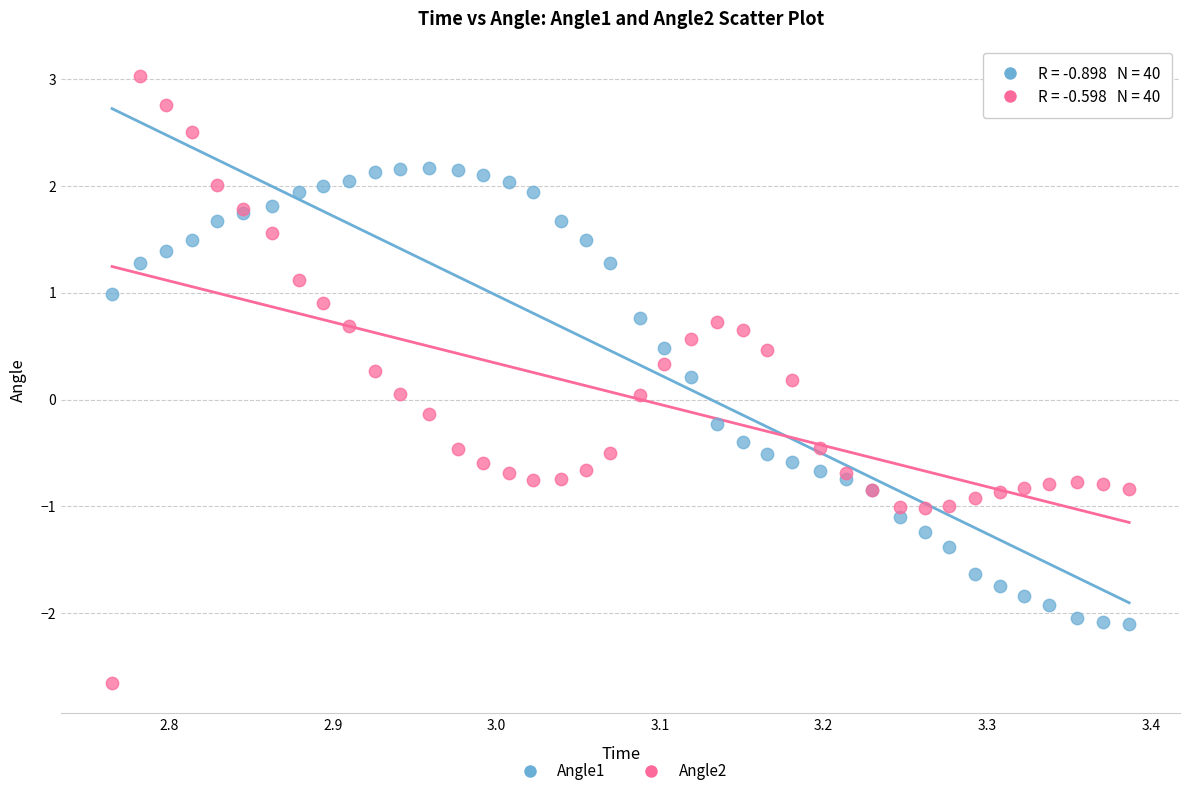

What are all the series names shown in the legend?

Angle1, Angle2